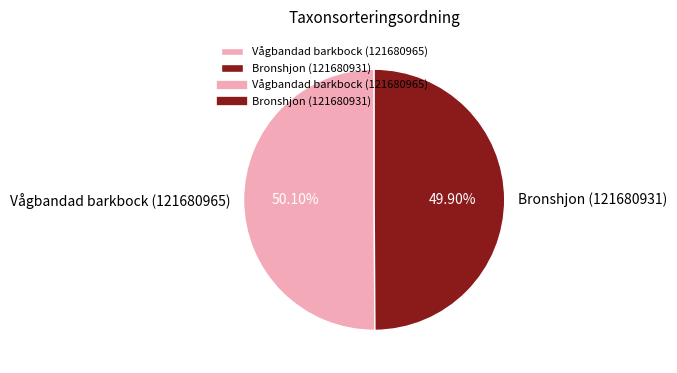

Is there any slice that represents more than half of the pie?

Yes